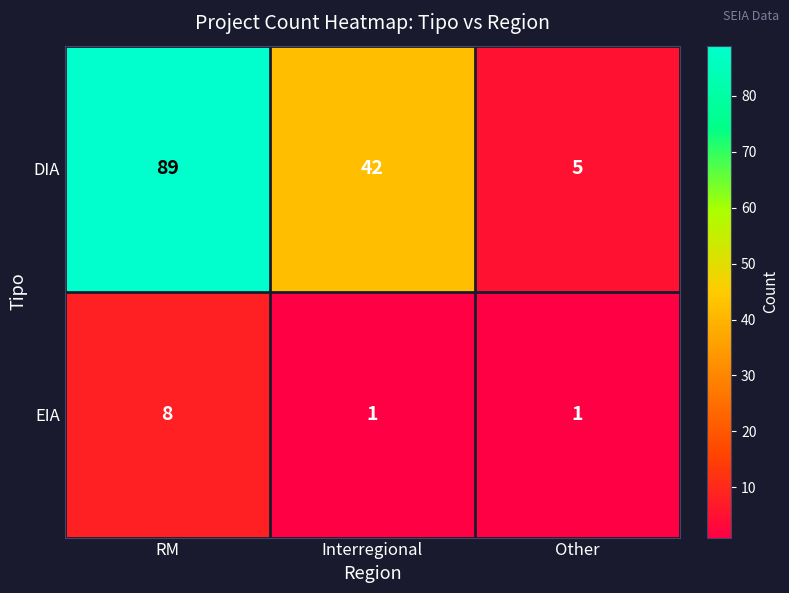

At which category is the sum across all series the highest?

RM